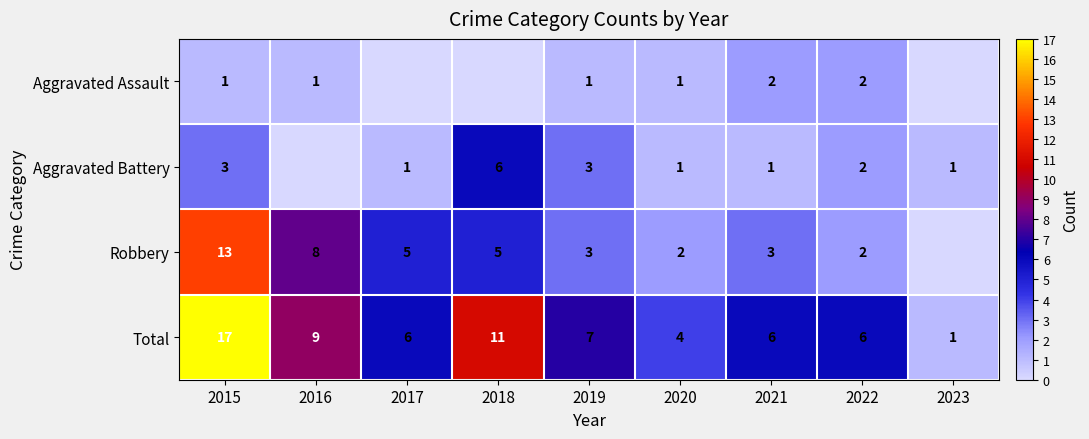

Which has a higher value, 2017 or 2015?

2015